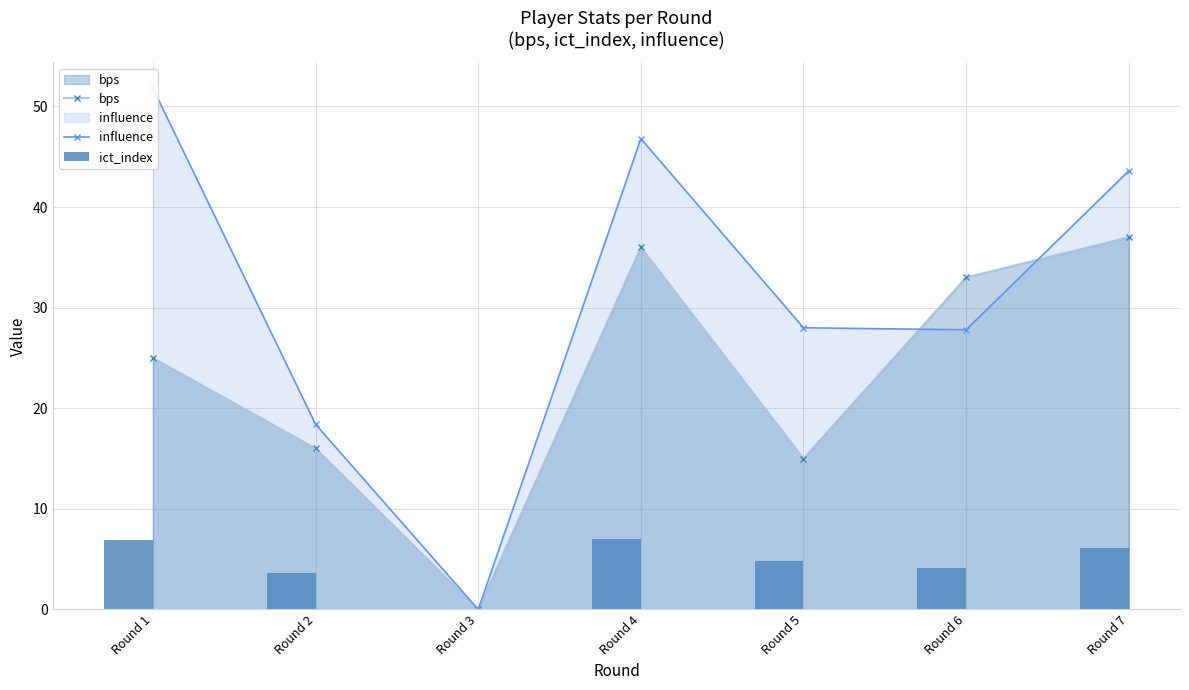

Which series has the largest range (max minus min)?

influence